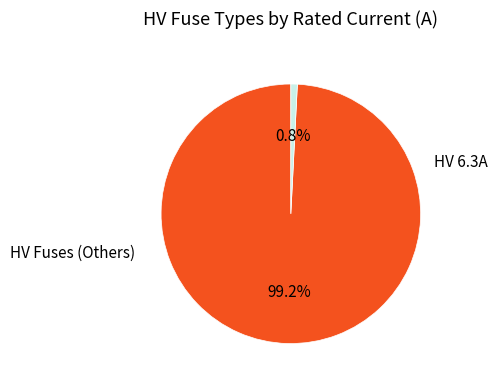

What portion of the pie excludes HV 6.3A?

99.2%